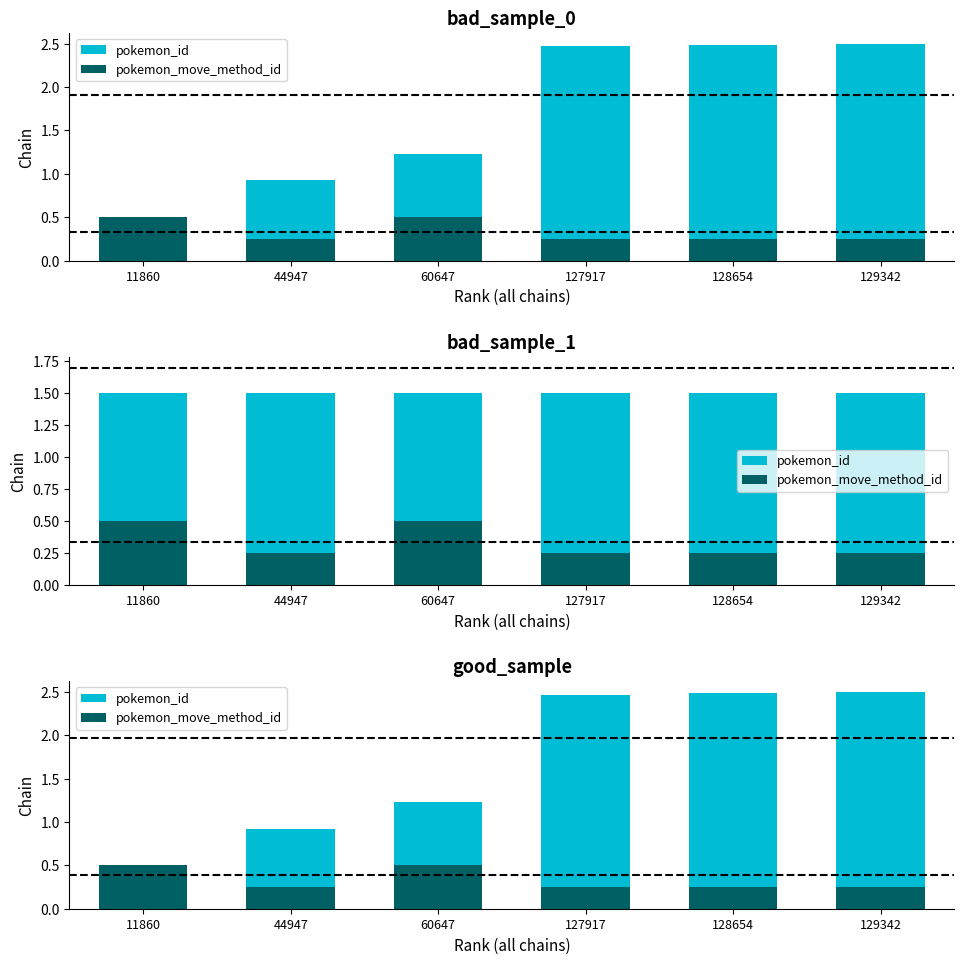

Which series has the widest spread of values?

pokemon_id